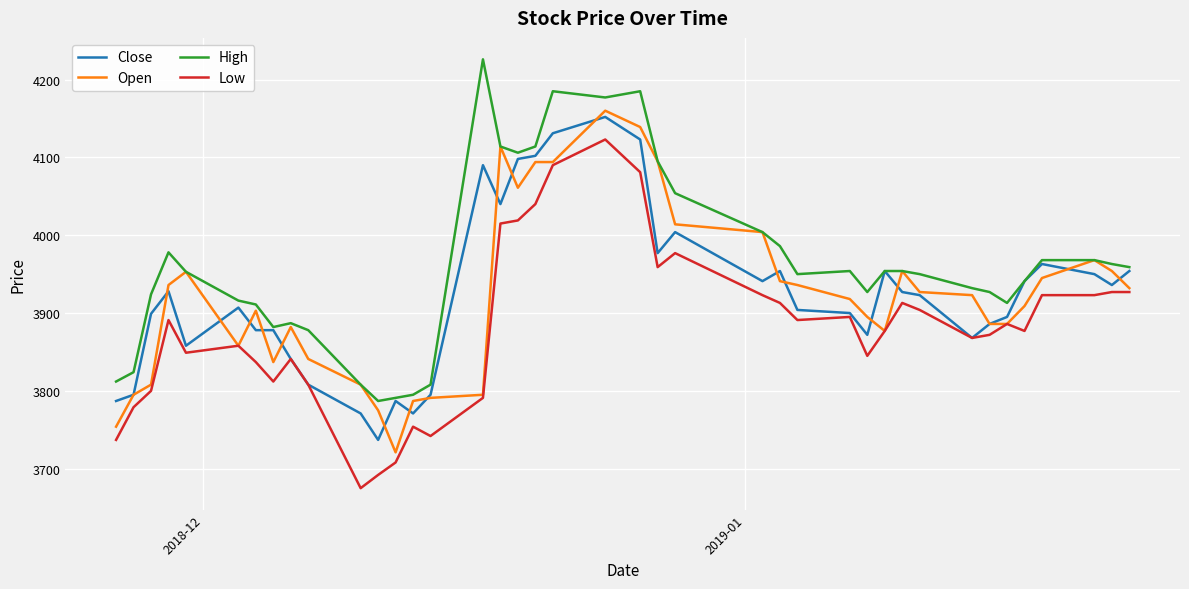

What is the minimum value shown in the chart?

3675